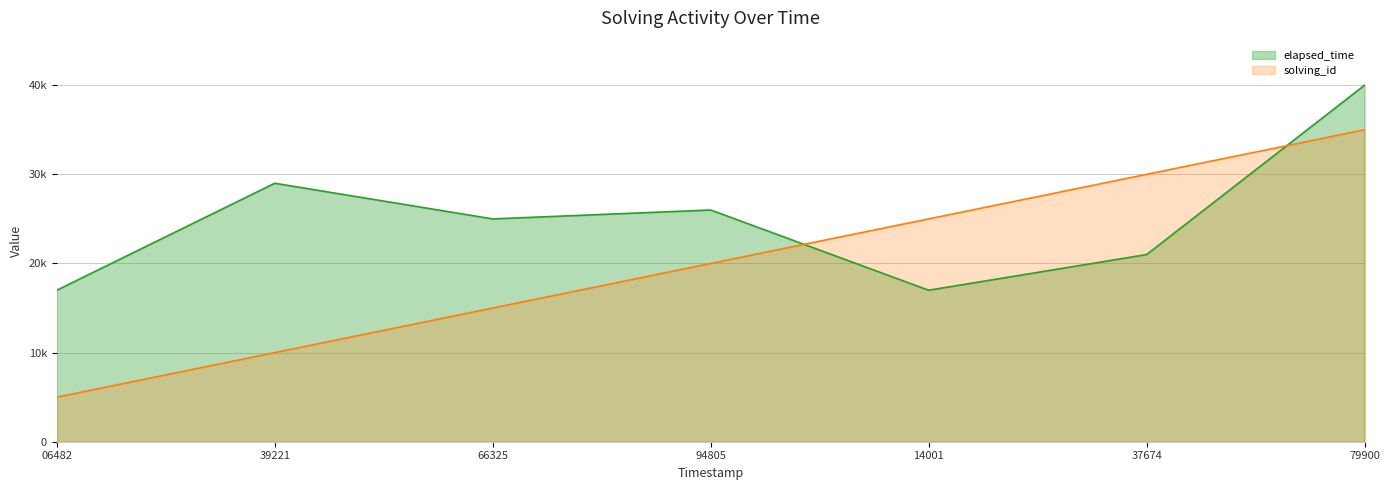

Between 94805 and 14001, which series saw the biggest shift?

elapsed_time